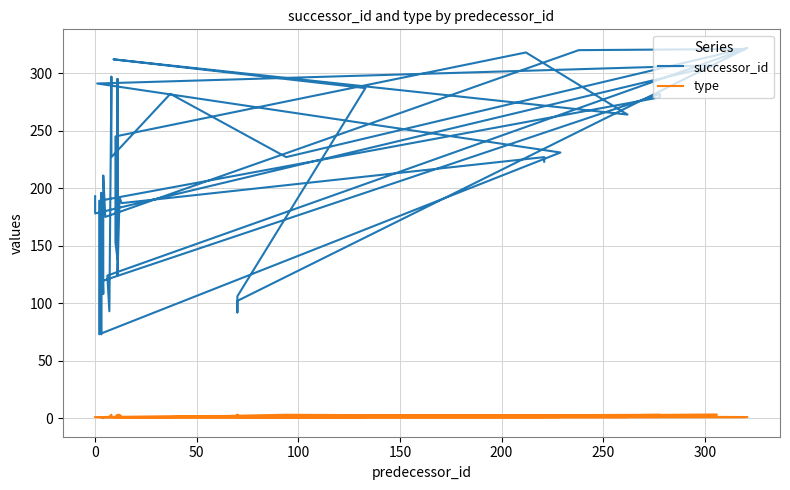

What is the lowest value of the successor_id series?

73